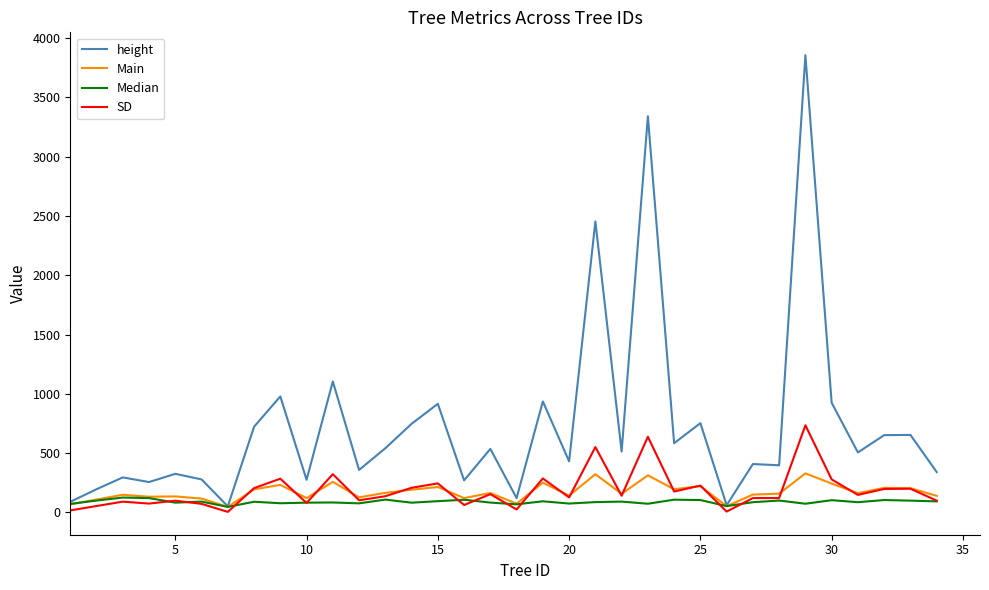

What is the maximum value for Main?

328.9